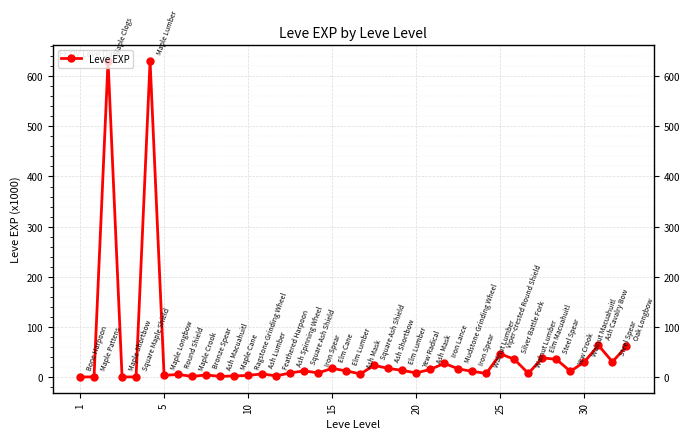

True or false: the data has more than 0 interior local peaks.

True